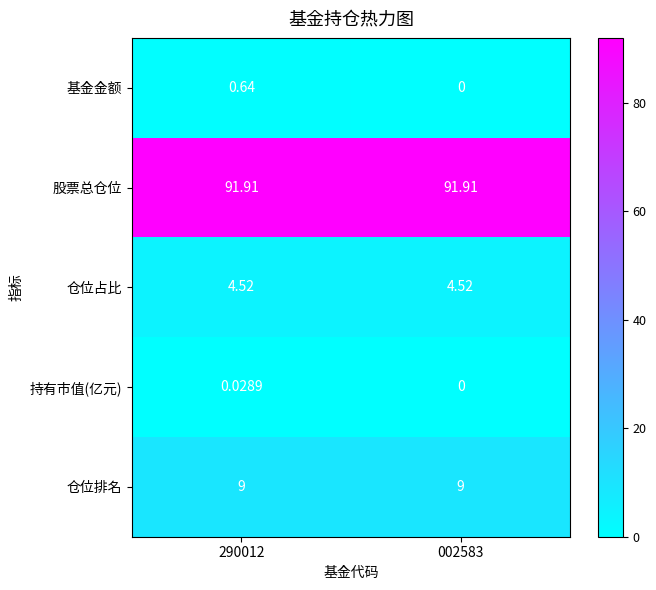

Which series changed the most between 290012 and 002583?

基金金额